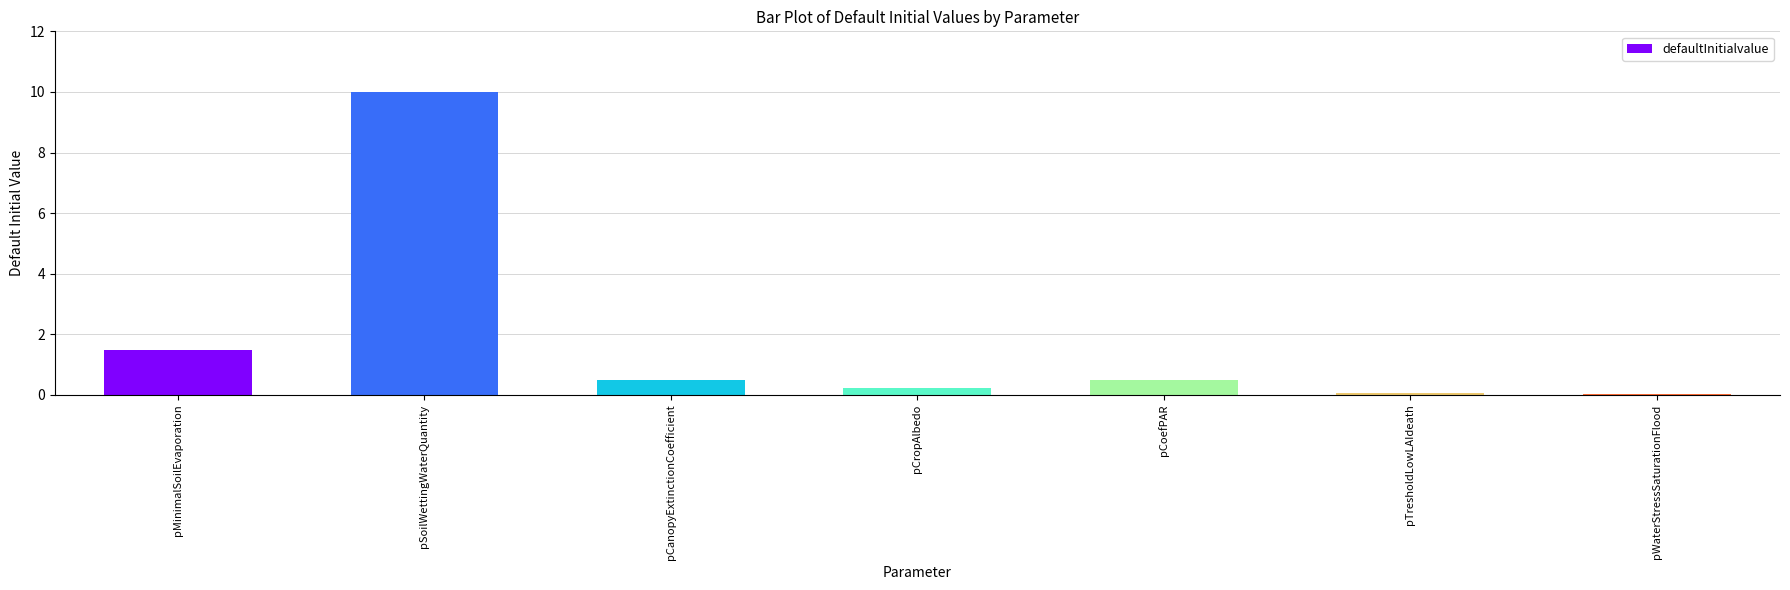

What is the sum of all values?

12.8